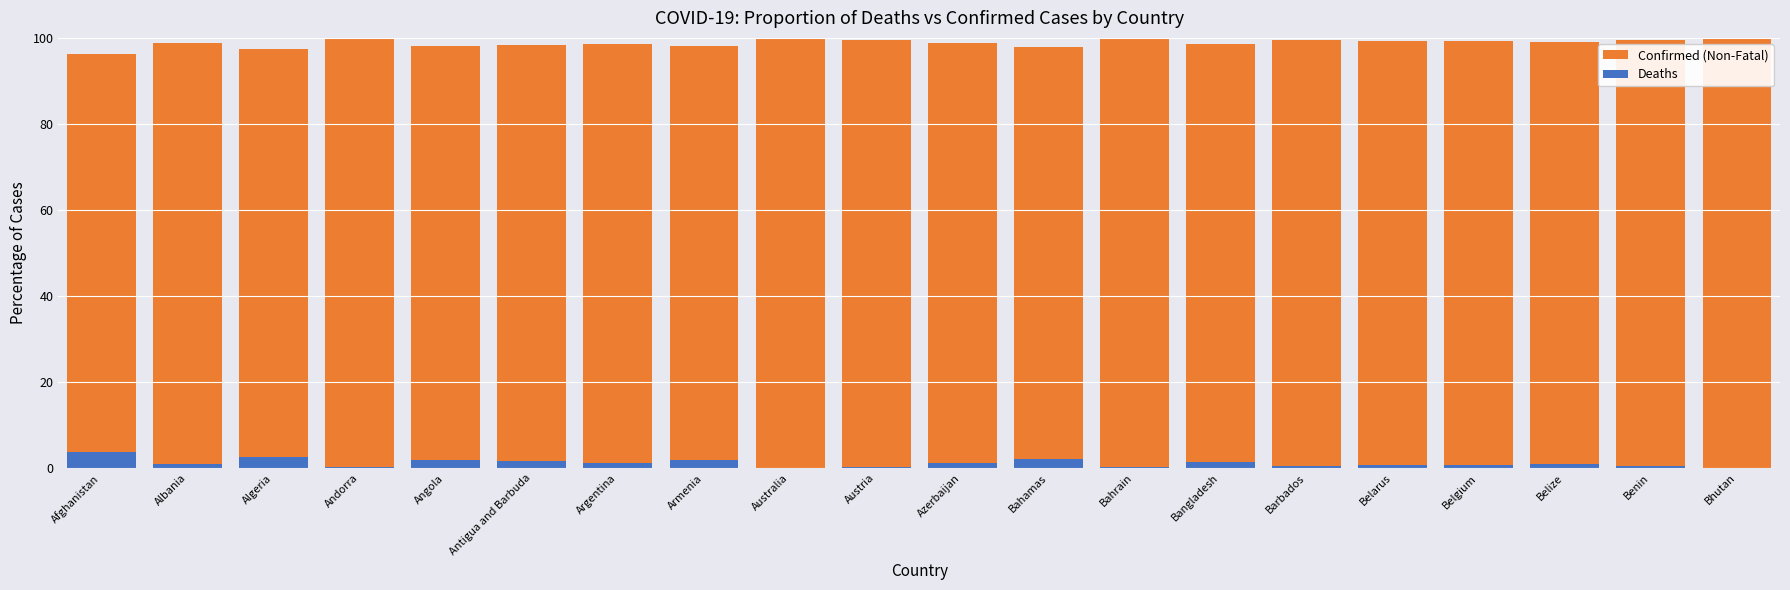

What is the total value across all series at Bahrain?

100.0